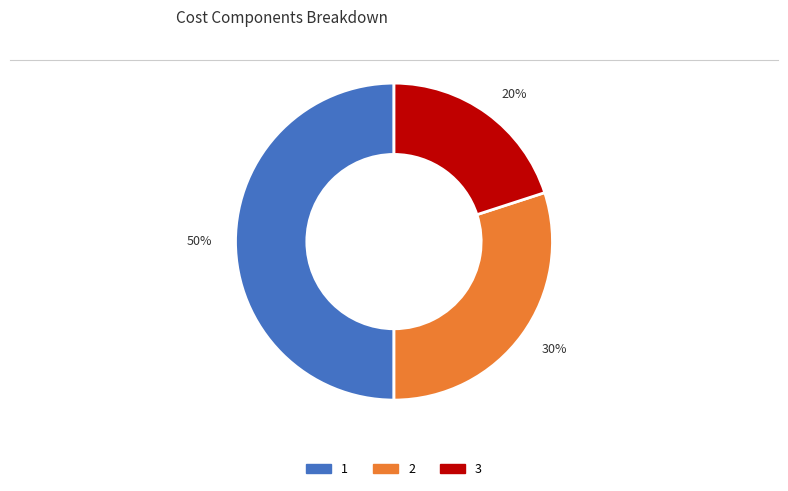

Count the number of slices in the pie.

3